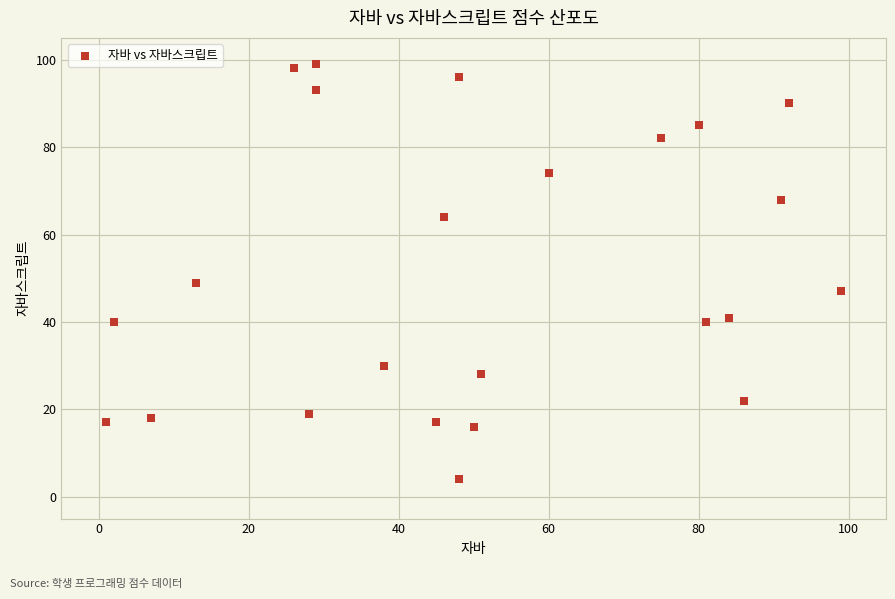

What Y value in the scatter plot is closest to 51?

49